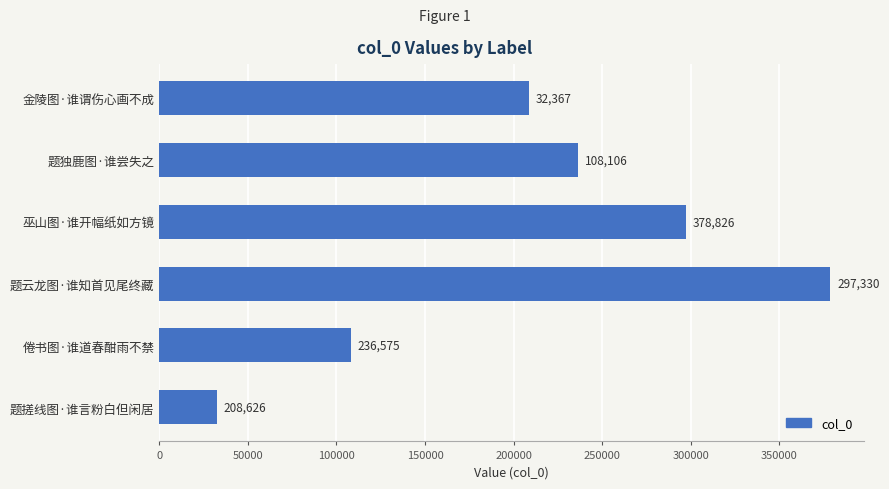

Which label corresponds to the largest value in the chart?

题云龙图·谁知首见尾终藏